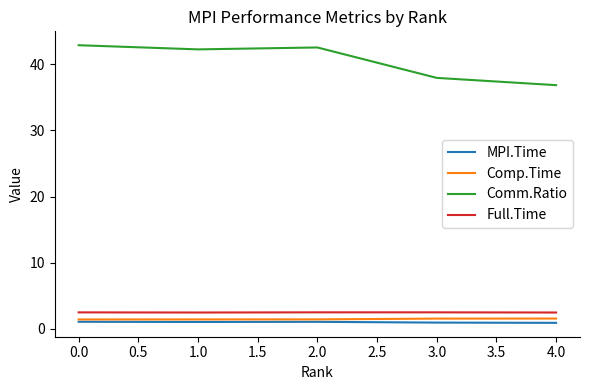

Is the value of Comm.Ratio at 3.0 greater than the value of Comp.Time at 4.0?

Yes